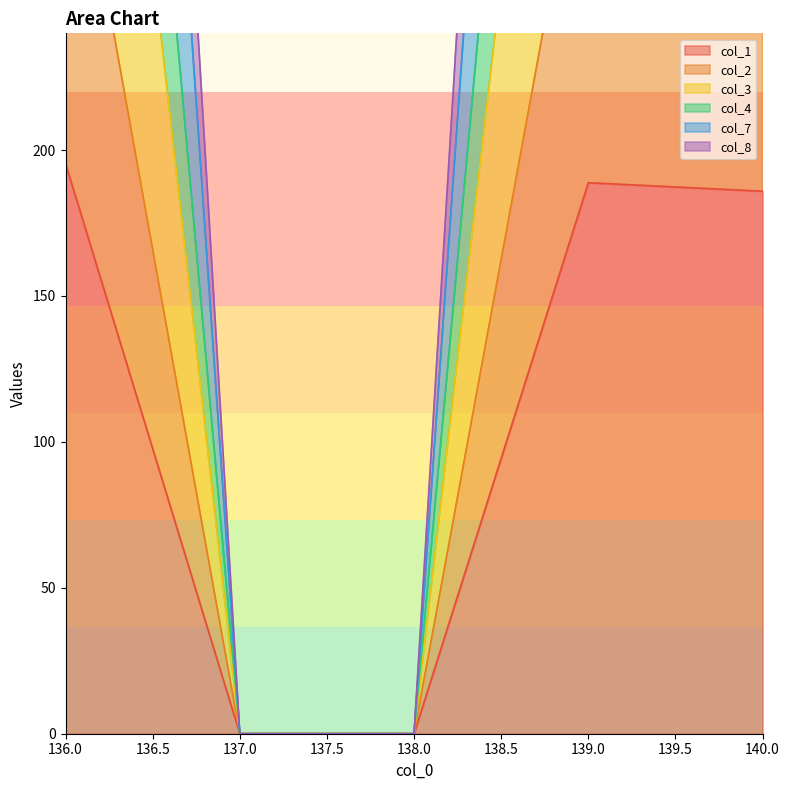

What is the value of the col_1 point at the 4th from the left?

188.8